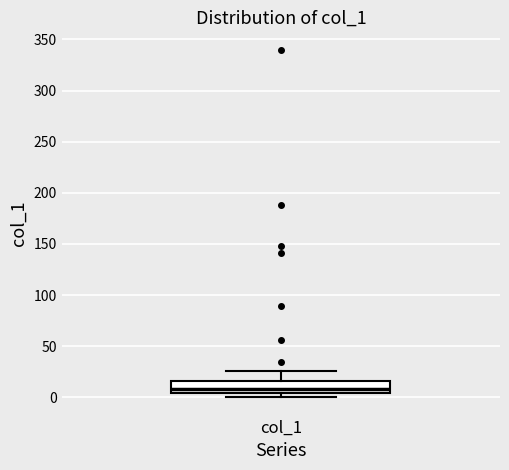

Read this box plot against the y-axis: the position of the median line, the range covered by the box, and the ends of both whiskers. The values are not printed on the chart, so give them approximately, as read against the axis.

median 10, box 5 to 15, whiskers 0 to 25